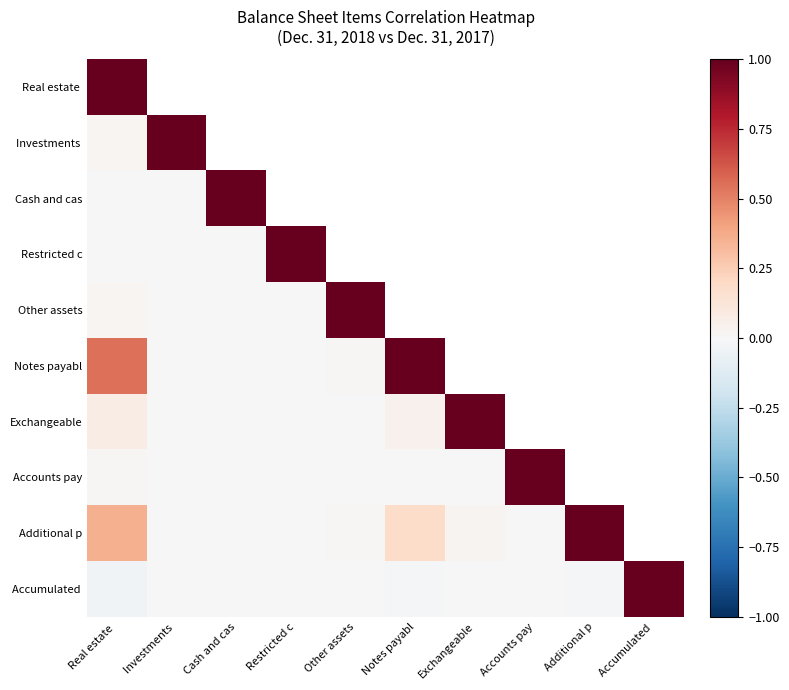

Rank the series by their maximum value, from lowest to highest.

Real estate, Investments, Cash and cas, Restricted c, Other assets, Notes payabl, Exchangeable, Accounts pay, Additional p, Accumulated